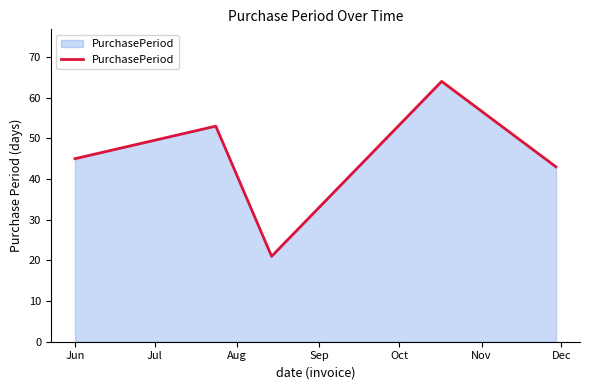

True or false: there are more than 0 points higher than both neighbors.

True